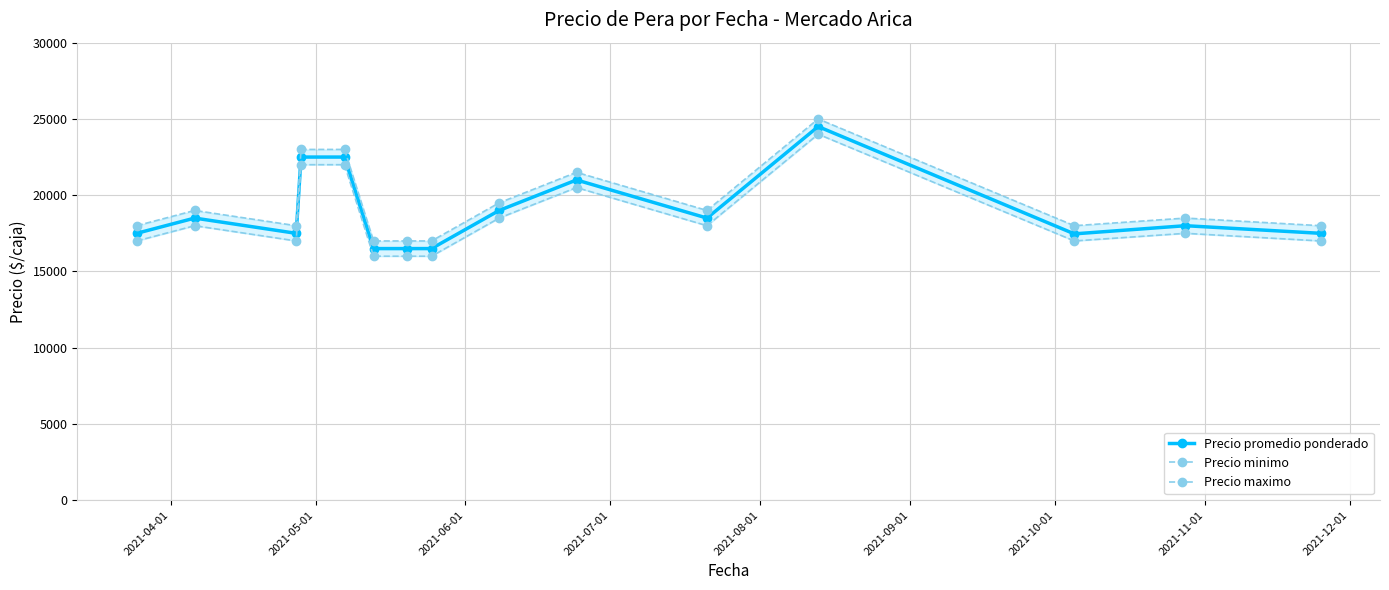

Reading left to right, what are all the values shown in this chart?

Precio promedio ponderado: 17500.0	18500.0	17500.0	22500.0	22500.0	16500.0	16500.0	16500.0	19000.0	21000.0	18500.0	24500.0	17464.5	18000.0	17500.0
Precio minimo: 17000.0	18000.0	17000.0	22000.0	22000.0	16000.0	16000.0	16000.0	18500.0	20500.0	18000.0	24000.0	17000.0	17500.0	17000.0
Precio maximo: 18000.0	19000.0	18000.0	23000.0	23000.0	17000.0	17000.0	17000.0	19500.0	21500.0	19000.0	25000.0	18000.0	18500.0	18000.0